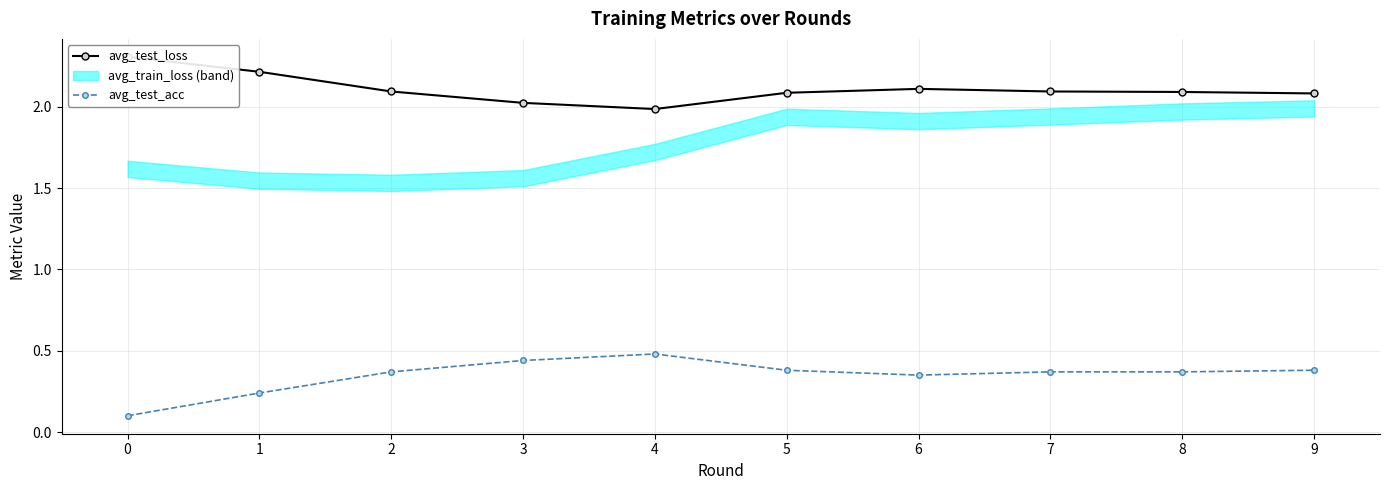

What is the difference between the avg_test_loss values at 1 and 3?

0.2